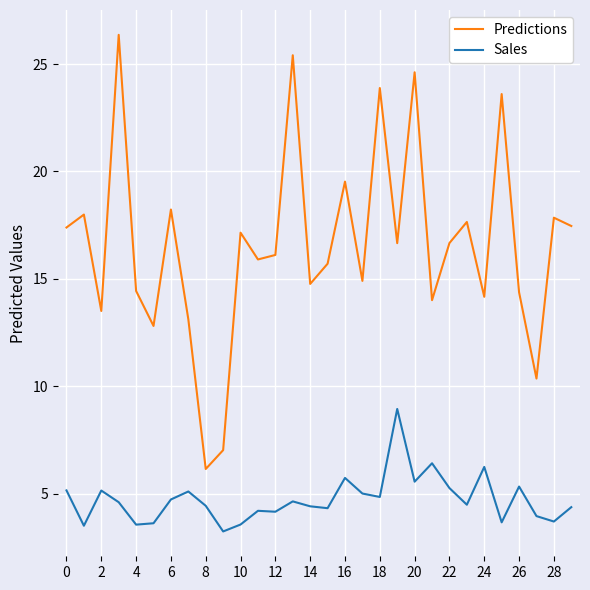

What is the difference between the maximum and minimum values in the Sales series?

5.7